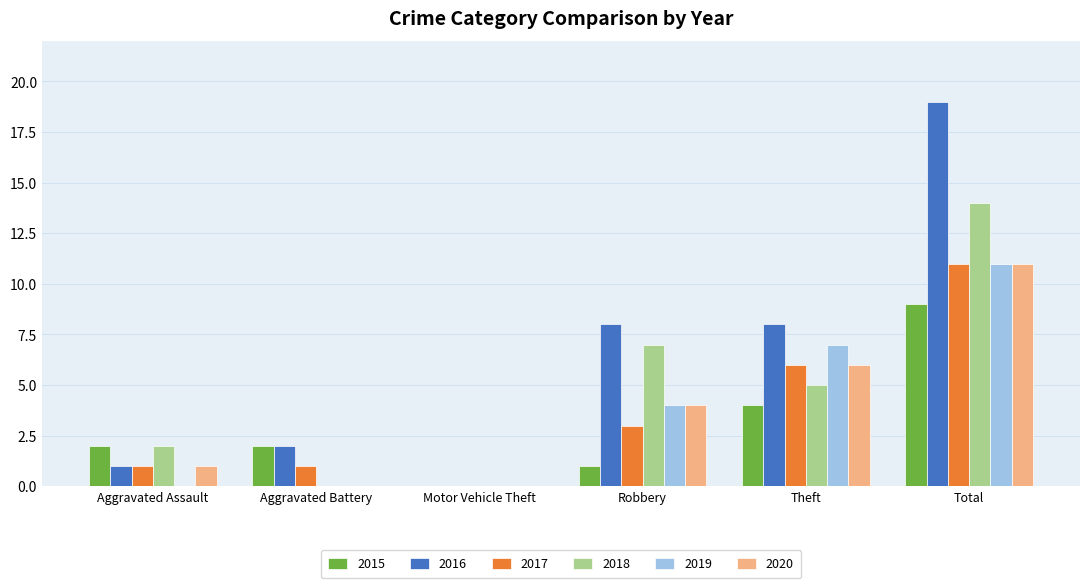

The 2017 series shows 0 at Motor Vehicle Theft. True or false?

True